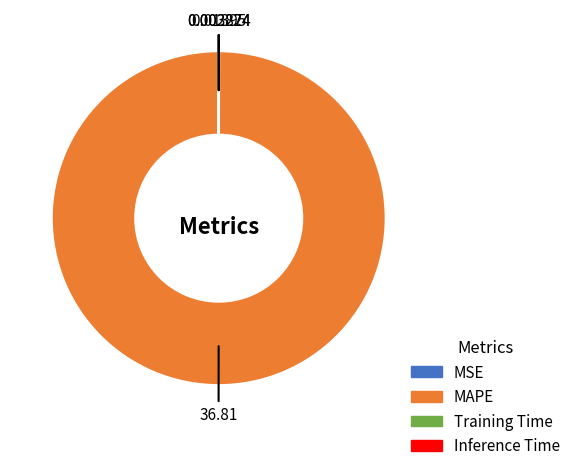

Which slice is the largest?

MAPE